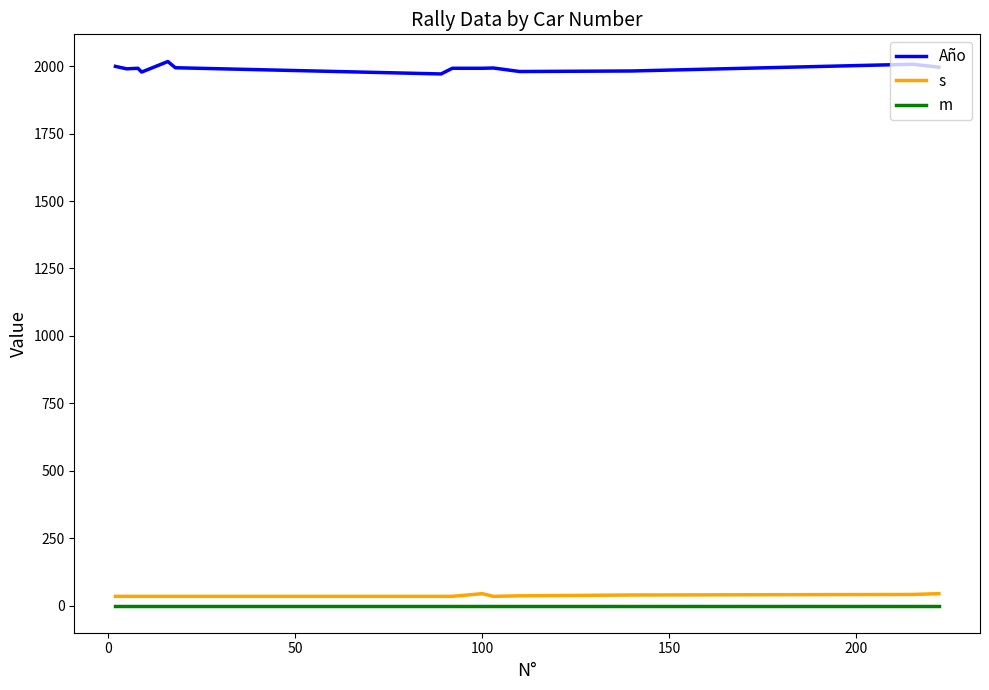

Is this an area chart (filled region under the line)?

No